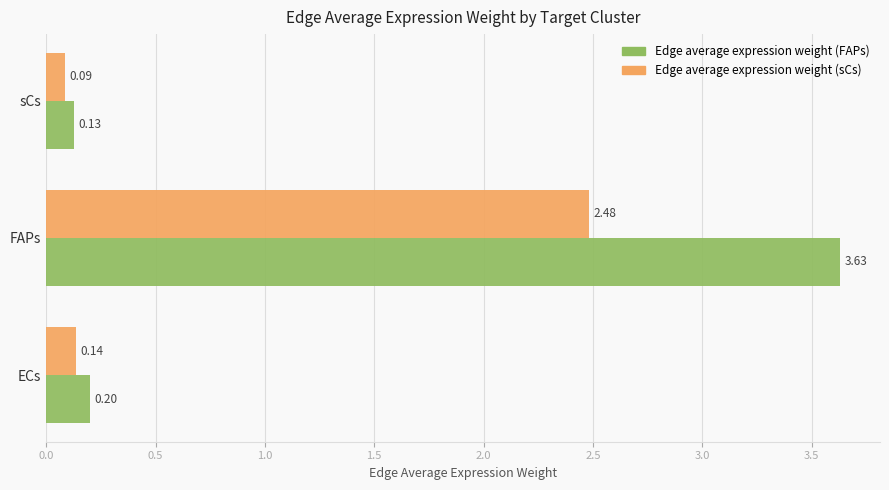

Which label corresponds to the largest value in the chart?

FAPs